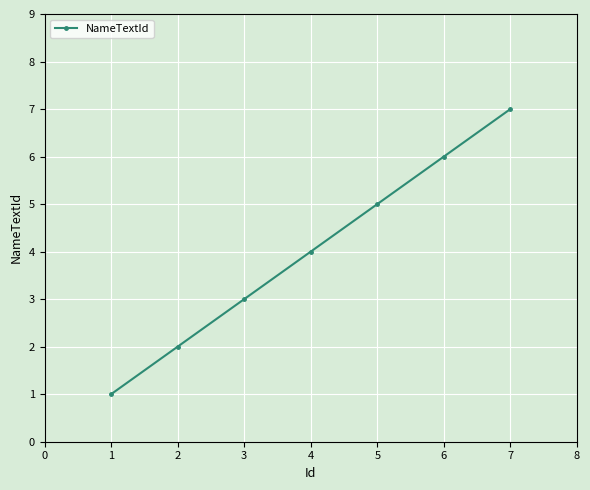

Rank the categories by value from highest to lowest.

7, 6, 5, 4, 3, 2, 1